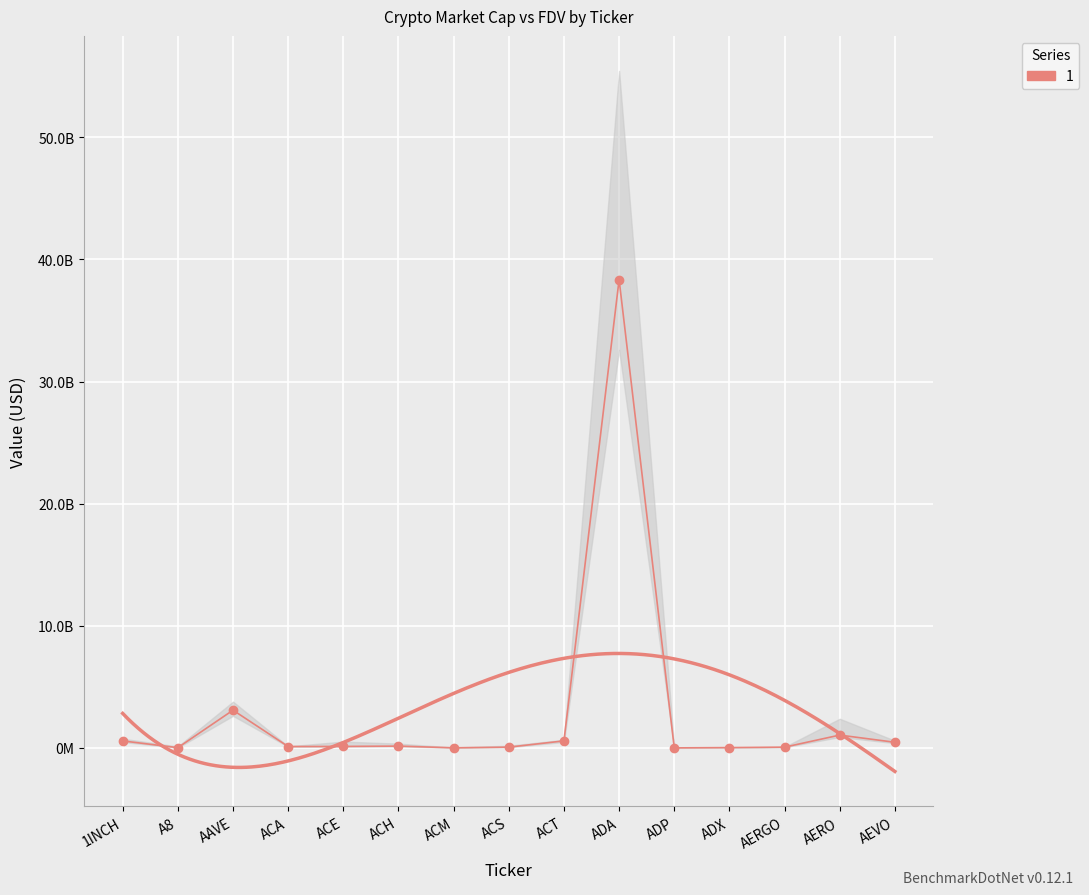

What is the difference between the maximum and minimum values?

38335805262